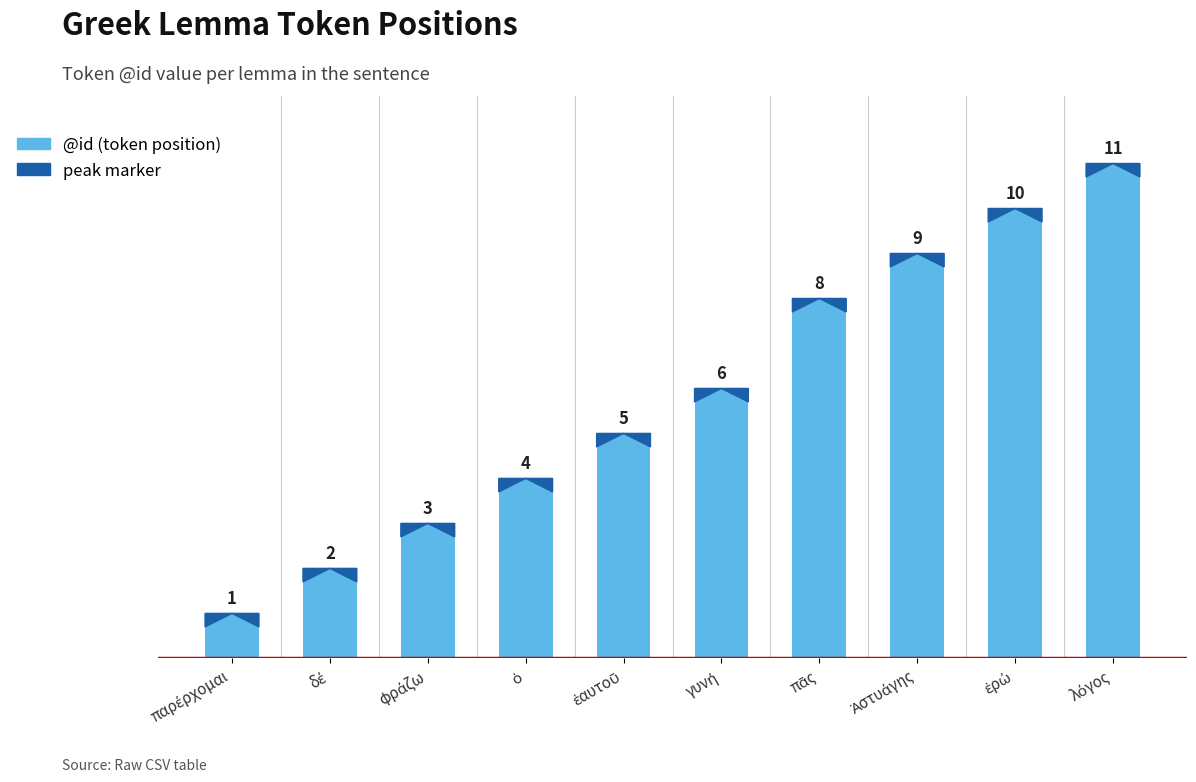

What is the sum of all values?

59